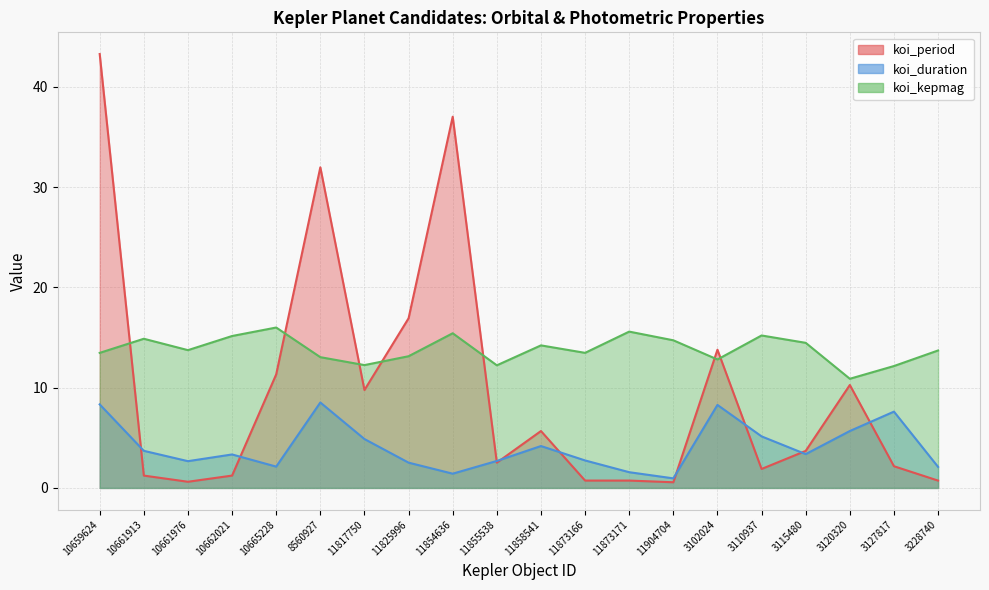

True or false: koi_duration and koi_period intersect in this chart.

True